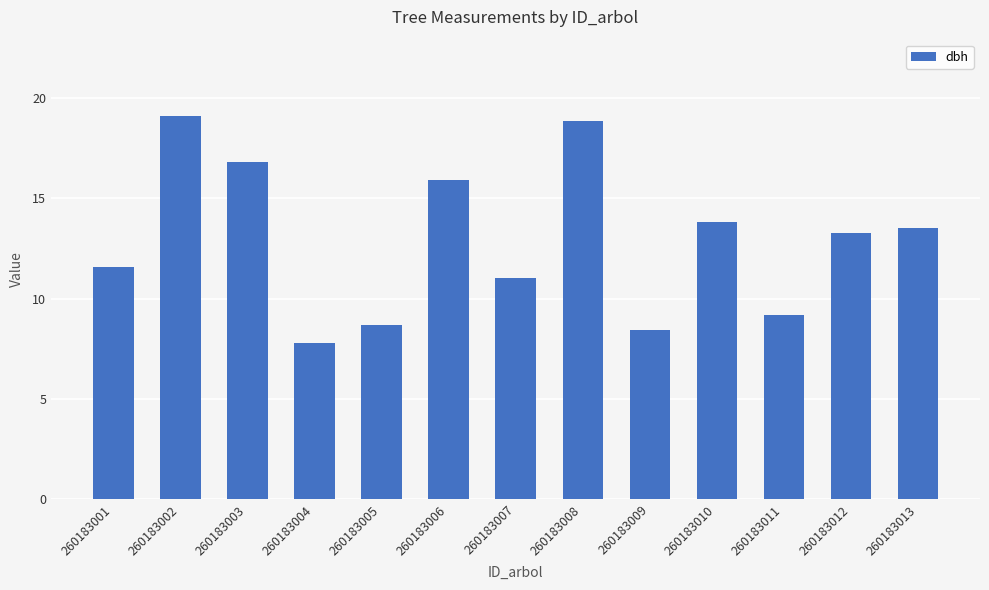

What is the maximum value shown in the chart?

19.1